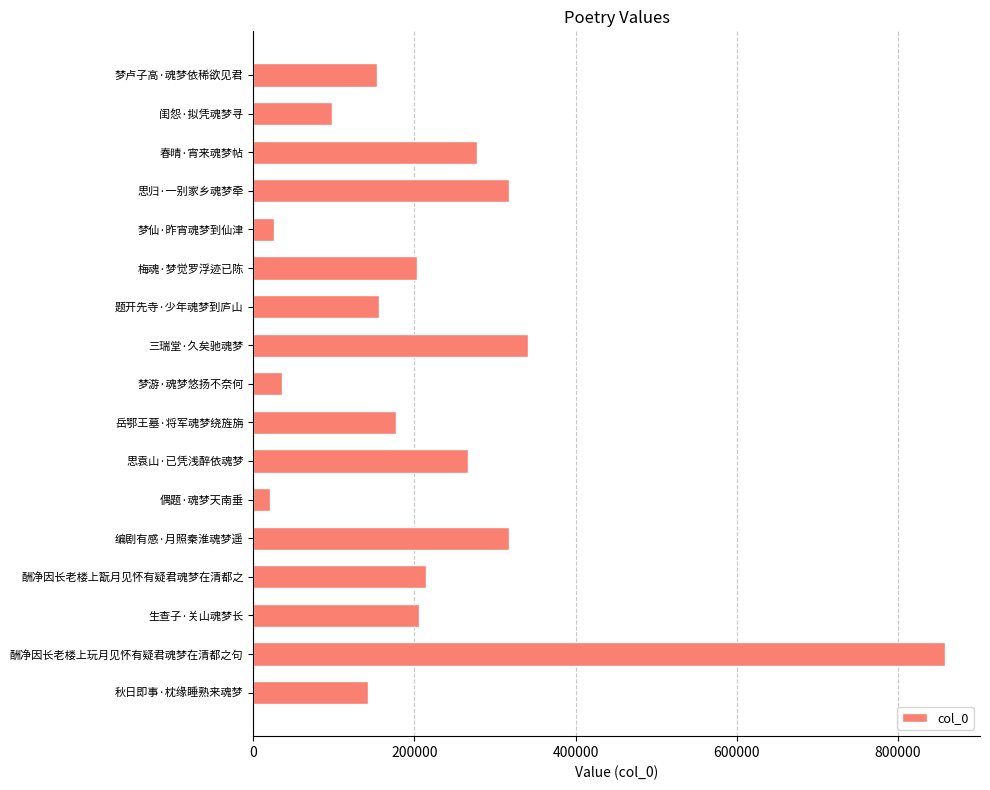

What is the value of the 11th bar from the top?

265984